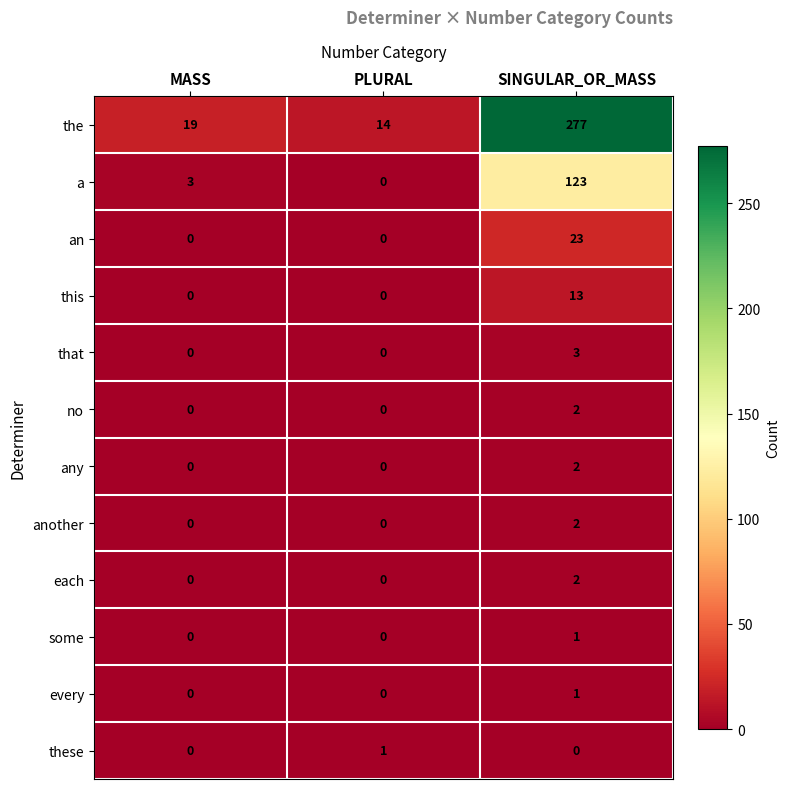

Which series changed the most between MASS and PLURAL?

the